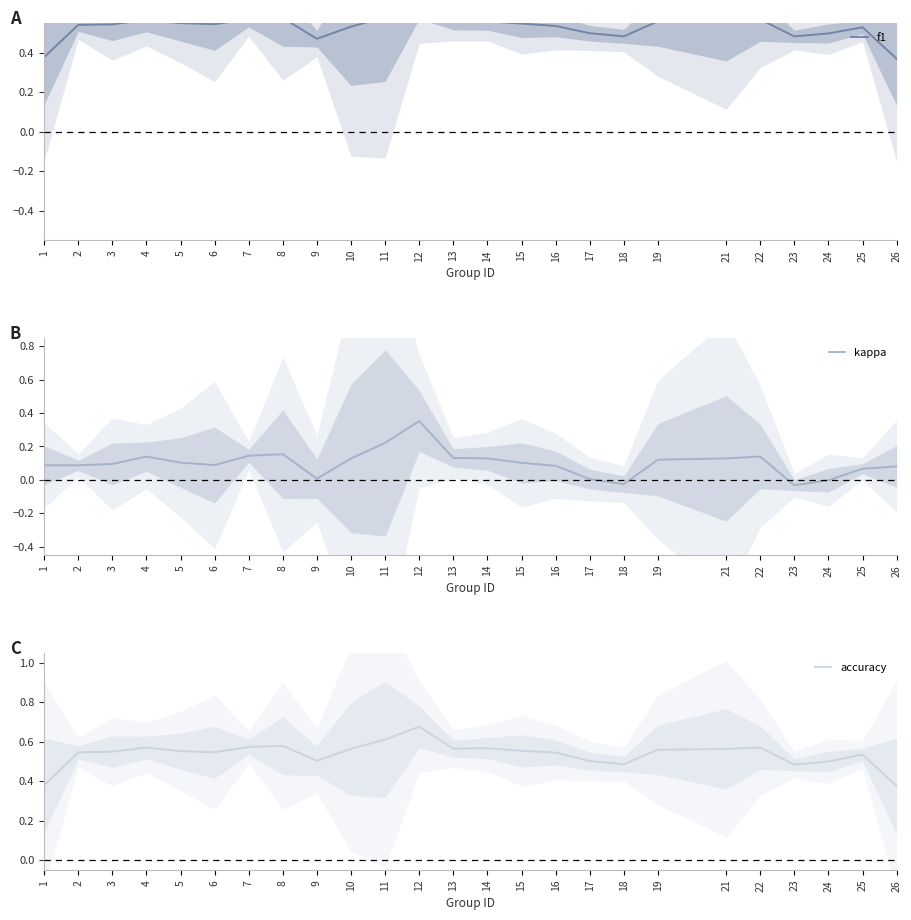

The value of kappa at 10 is 0.1. True or false?

True